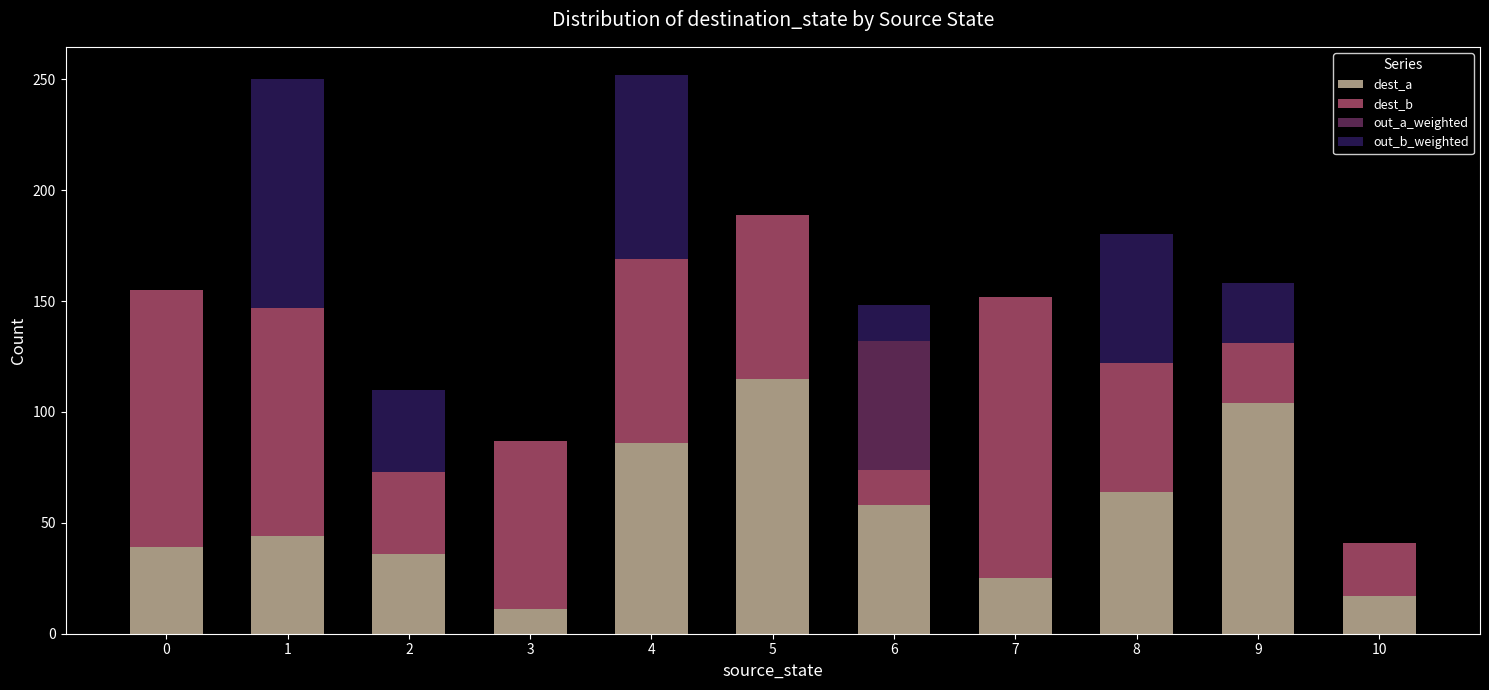

What is the maximum value for dest_a?

115